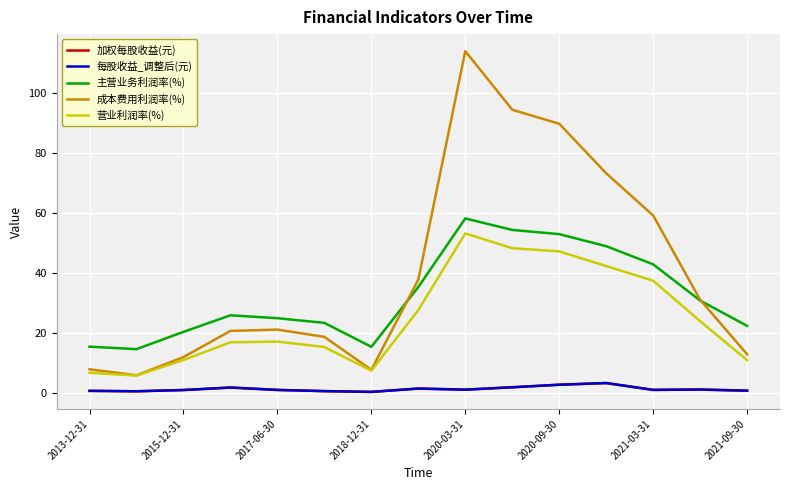

Does the chart have visible grid lines?

Yes